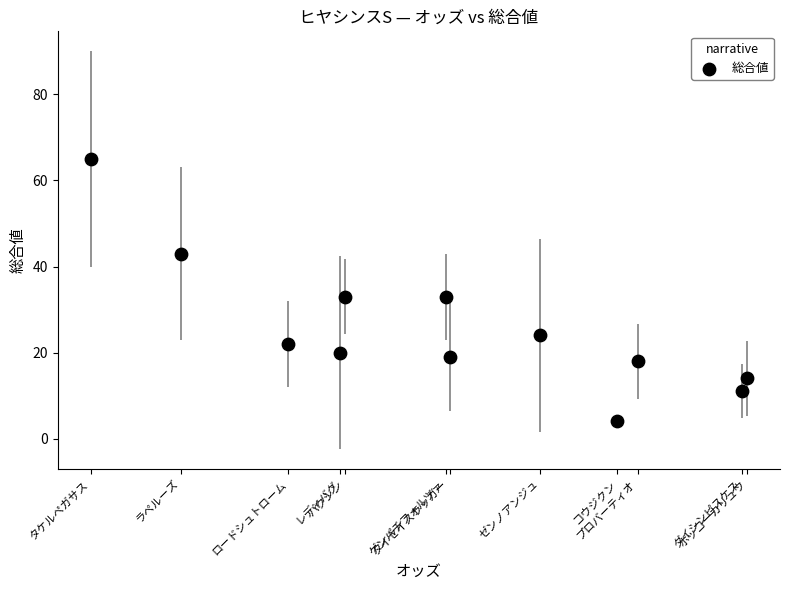

What is the average Y value?

26